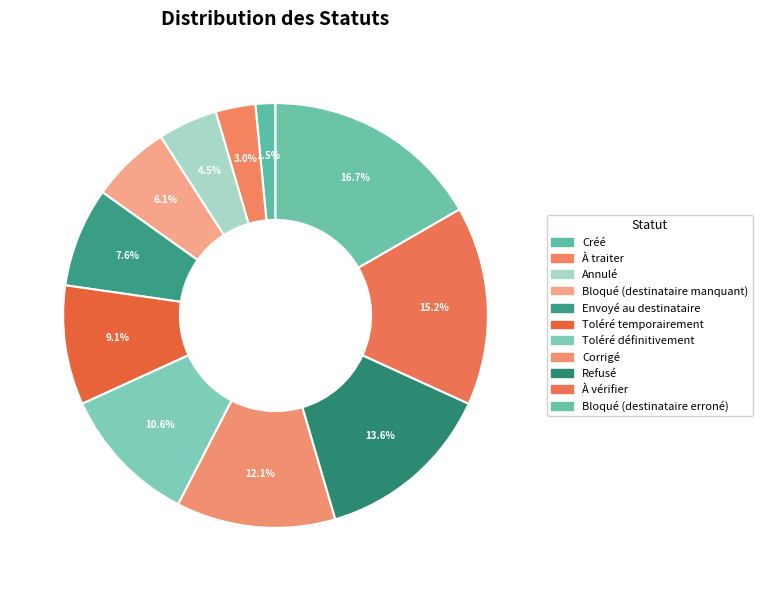

How many segments does this pie chart have?

11